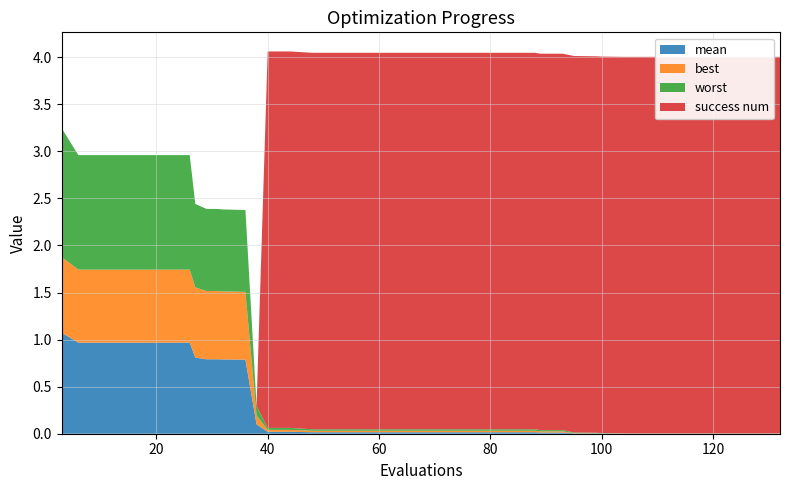

Reading left to right, transcribe all the data shown in this chart.

mean: 1.1	1.0	1.0	1.0	1.0	1.0	1.0	0.8	0.8	0.8	0.8	0.8	0.8	0.1	0.0	0.0	0.0	0.0	0.0	0.0	0.0	0.0	0.0	0.0	0.0	0.0	0.0	0.0	0.0	0.0	0.0	0.0	0.0	0.0	0.0	0.0	0.0	0.0	0.0	0.0
best: 0.8	0.8	0.8	0.8	0.8	0.8	0.8	0.7	0.7	0.7	0.7	0.7	0.7	0.1	0.0	0.0	0.0	0.0	0.0	0.0	0.0	0.0	0.0	0.0	0.0	0.0	0.0	0.0	0.0	0.0	0.0	0.0	0.0	0.0	0.0	0.0	0.0	0.0	0.0	0.0
worst: 1.4	1.2	1.2	1.2	1.2	1.2	1.2	0.9	0.9	0.9	0.9	0.9	0.9	0.1	0.0	0.0	0.0	0.0	0.0	0.0	0.0	0.0	0.0	0.0	0.0	0.0	0.0	0.0	0.0	0.0	0.0	0.0	0.0	0.0	0.0	0.0	0.0	0.0	0.0	0.0
success num: 0.0	0.0	0.0	0.0	0.0	0.0	0.0	0.0	0.0	0.0	0.0	0.0	0.0	0.0	4.0	4.0	4.0	4.0	4.0	4.0	4.0	4.0	4.0	4.0	4.0	4.0	4.0	4.0	4.0	4.0	4.0	4.0	4.0	4.0	4.0	4.0	4.0	4.0	4.0	4.0